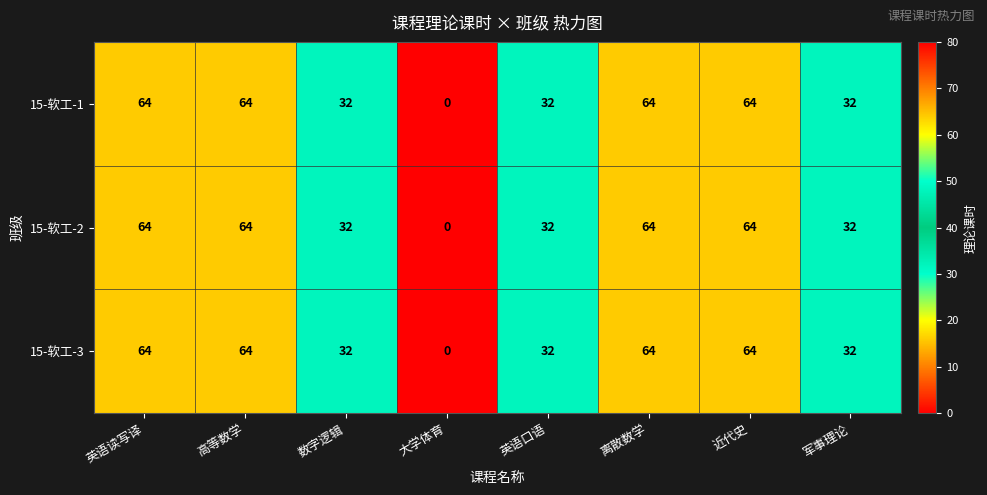

How many distinct data groups are displayed?

3